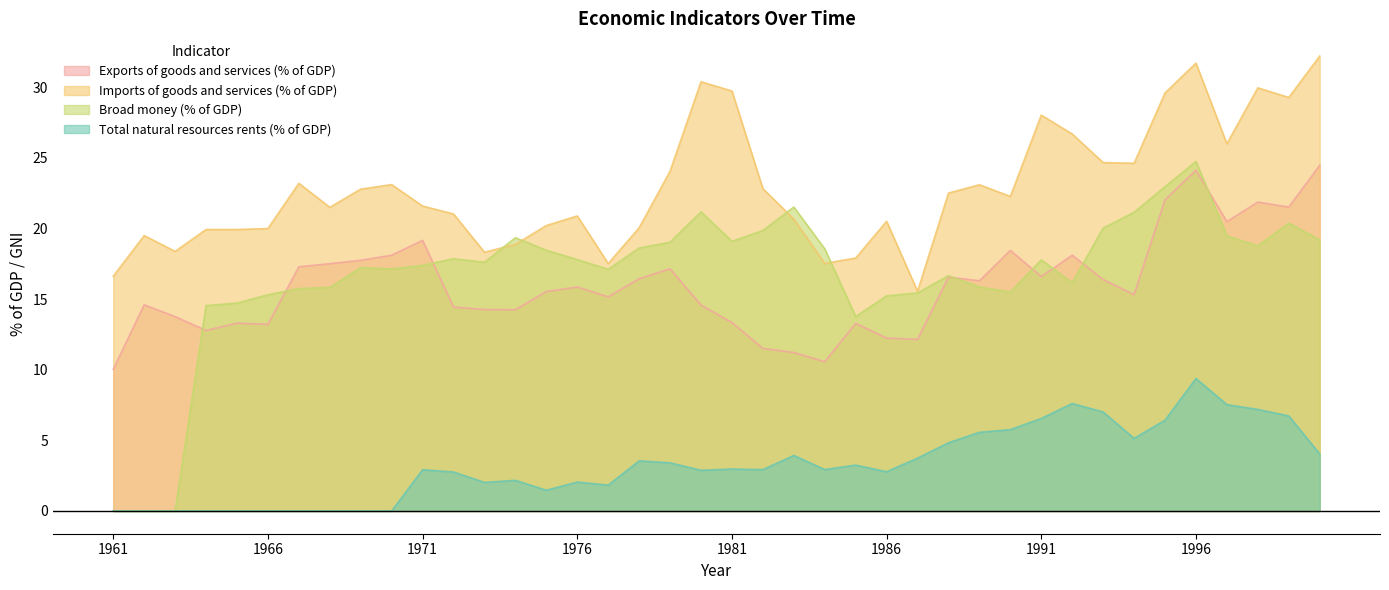

In Imports of goods and services (% of GDP), how many points are lower than both neighbors (excluding endpoints)?

10